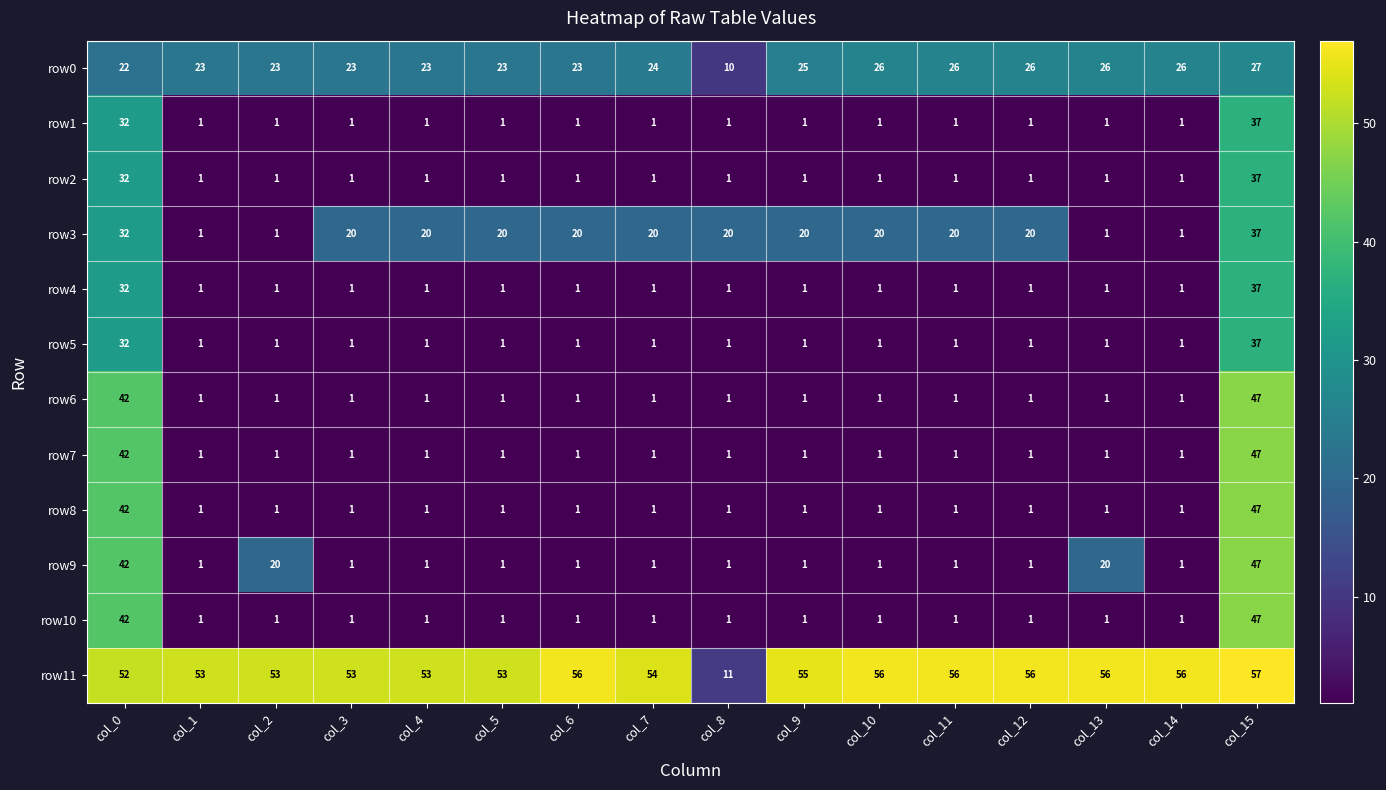

What is the highest value of the row5 series?

37